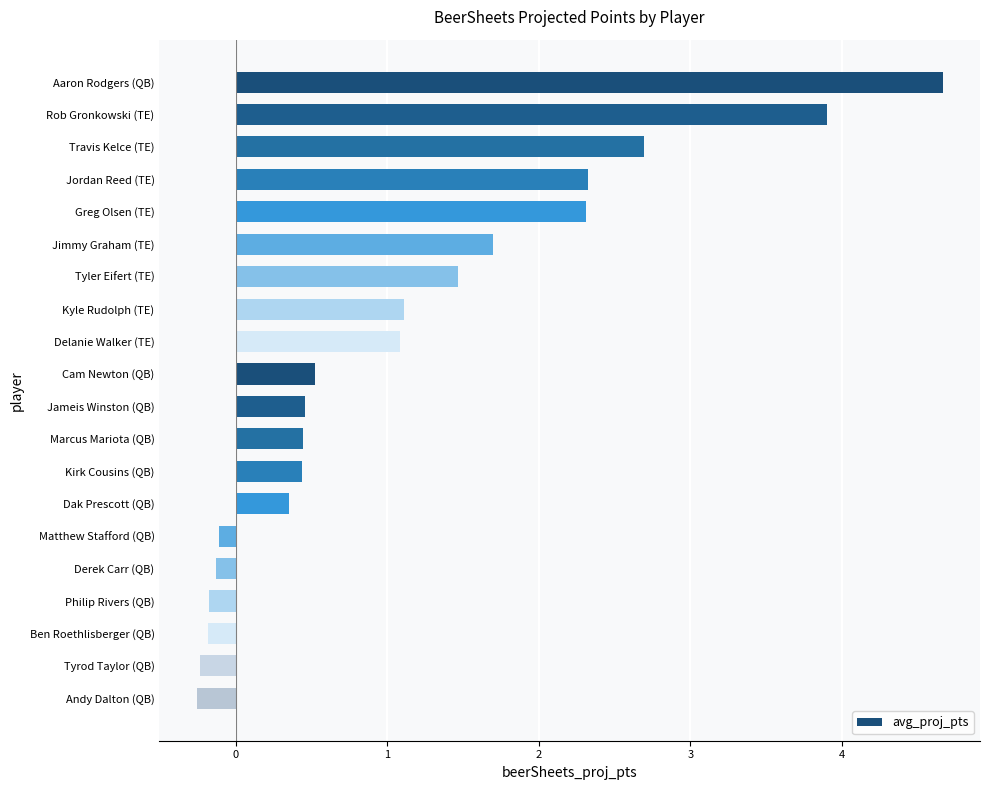

What is the maximum value shown in the chart?

4.7